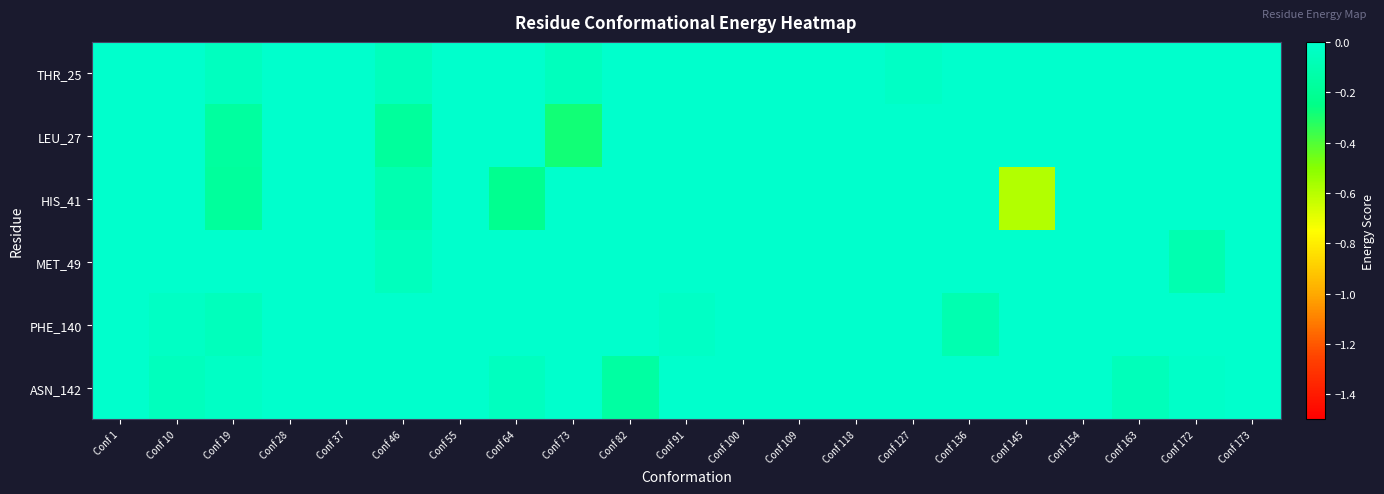

What is the spread (max minus min) of values at Conf 82?

0.2